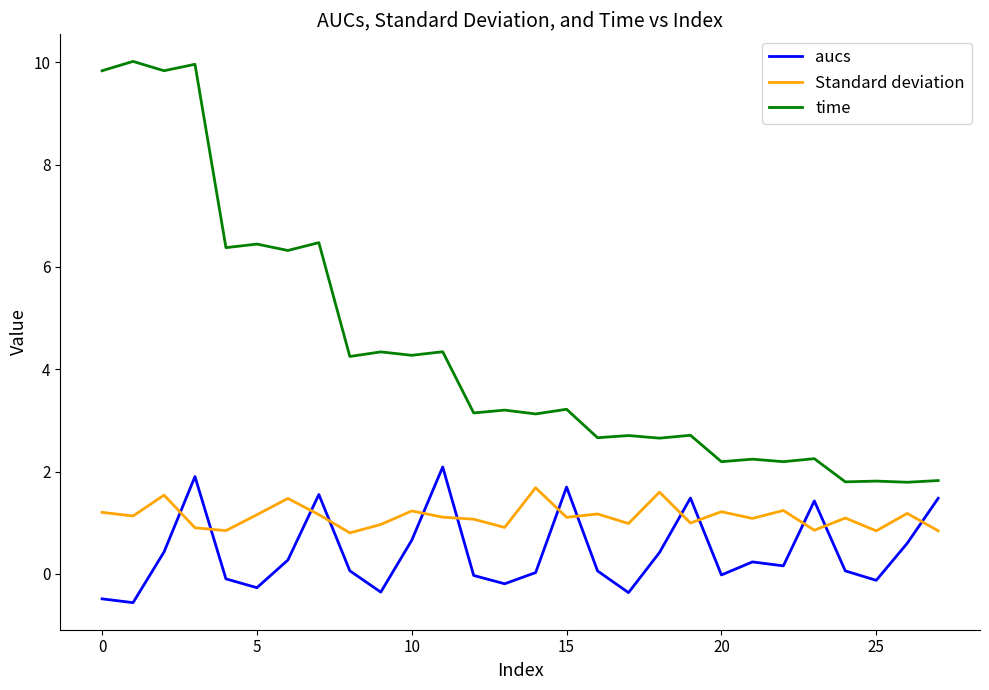

What is the difference between the second highest and minimum values in the time series?

8.2